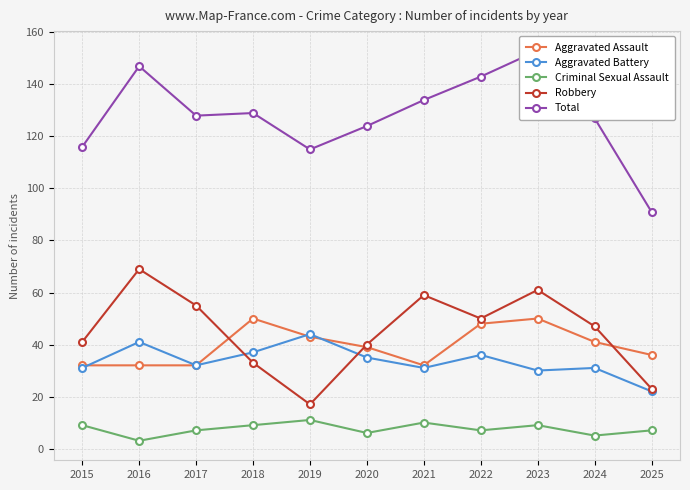

The value of Aggravated Battery at 2025 is 22. True or false?

True